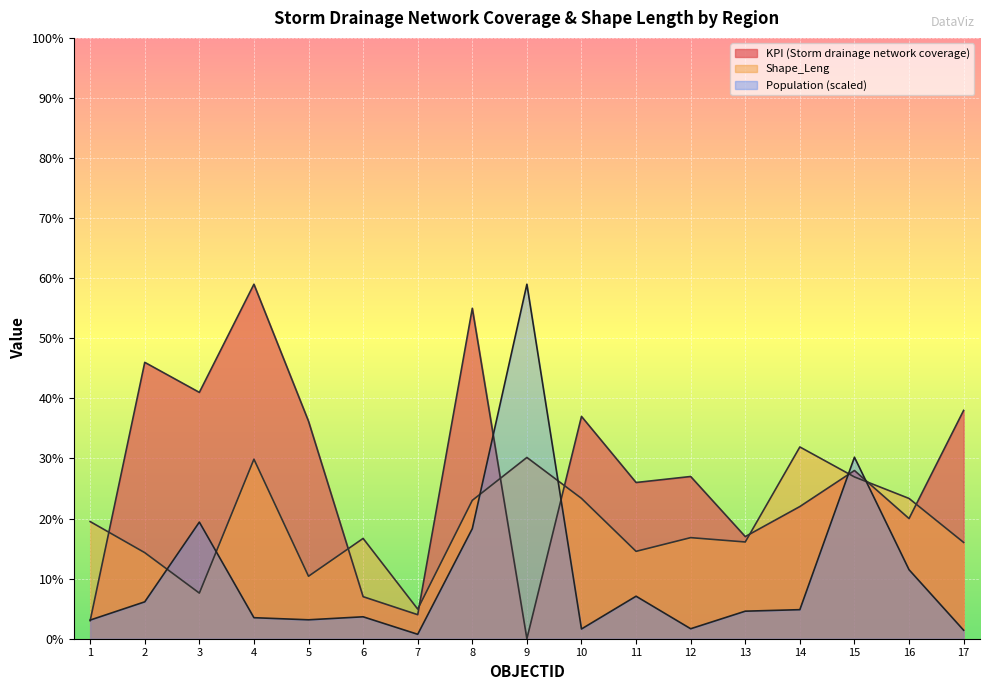

How many lines are shown in the chart?

3